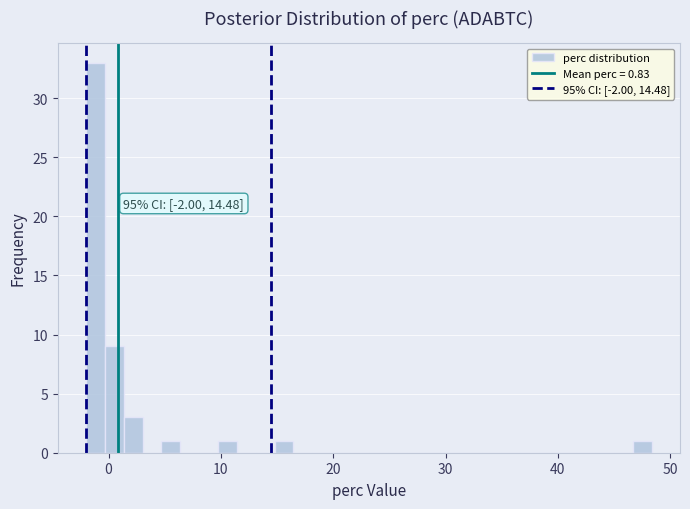

Around what value on the x-axis is the tallest bar? Give the approximate position of its centre, as read against the axis.

-1